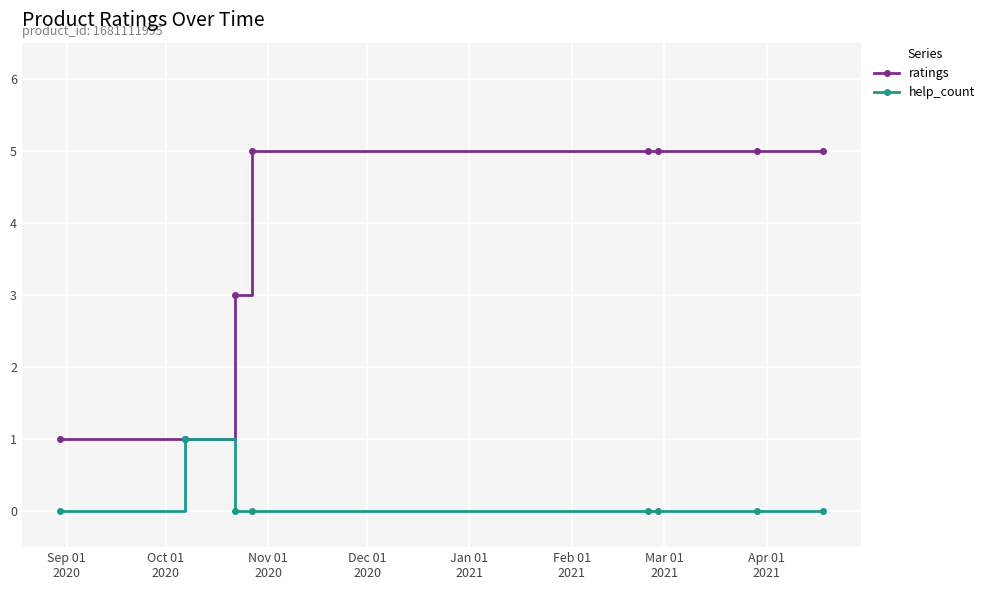

List the series in order of their peak value, lowest first.

help_count, ratings